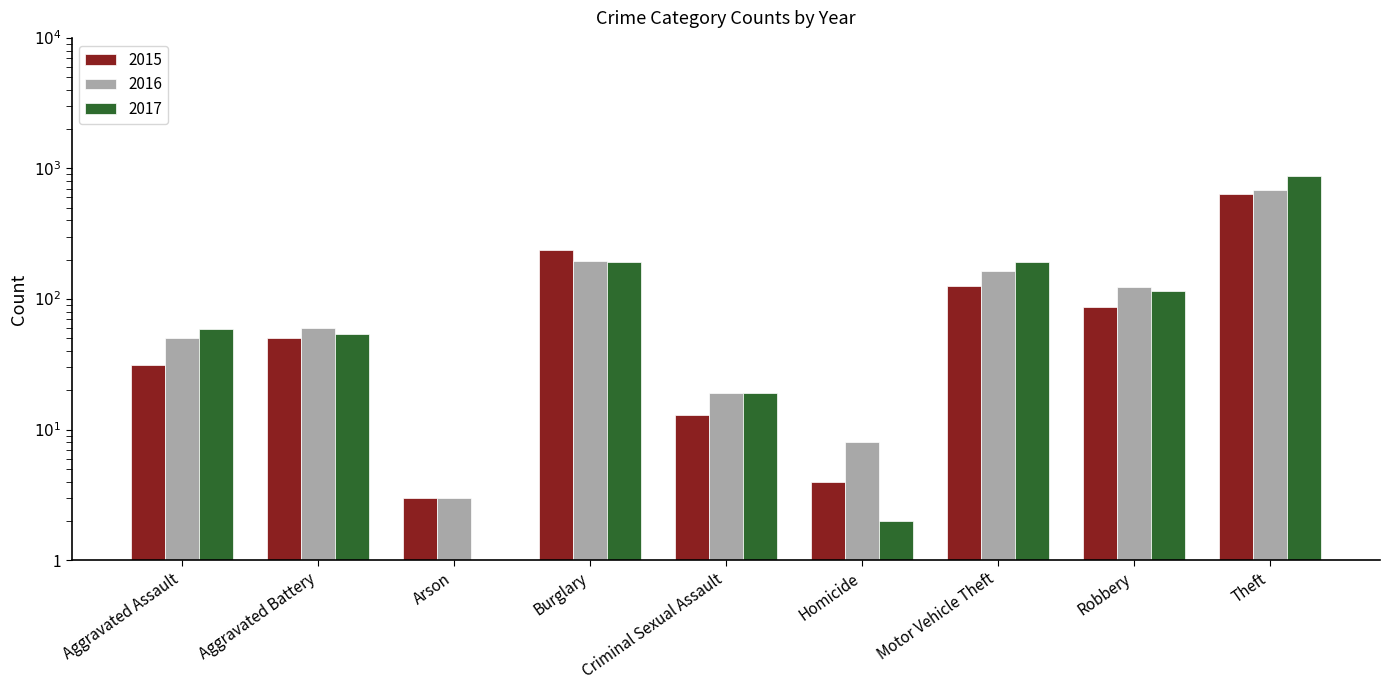

Rank the series by their maximum value, from highest to lowest.

2017, 2016, 2015